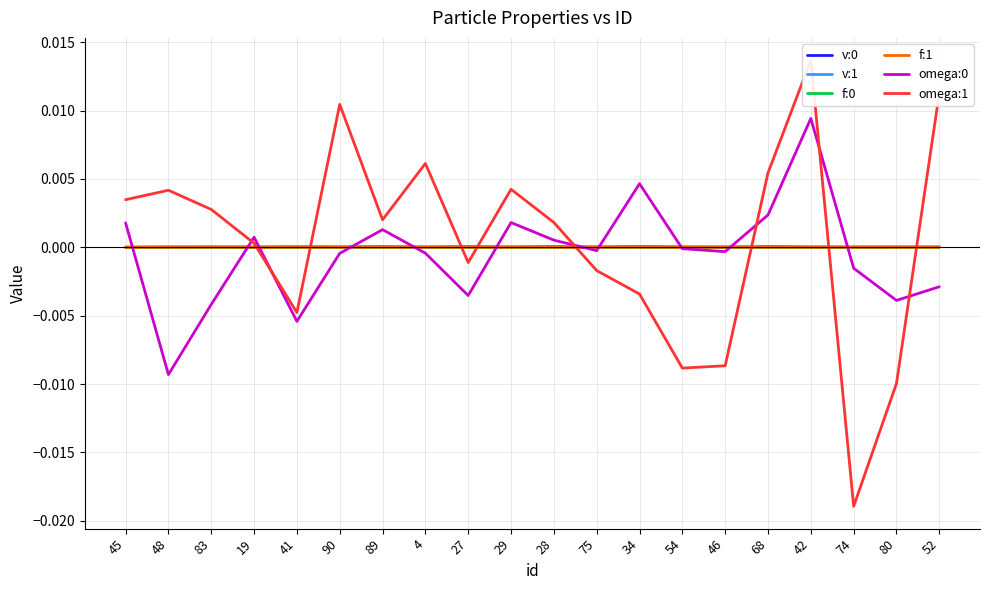

True or false: omega:0 and f:1 cross at least once.

True